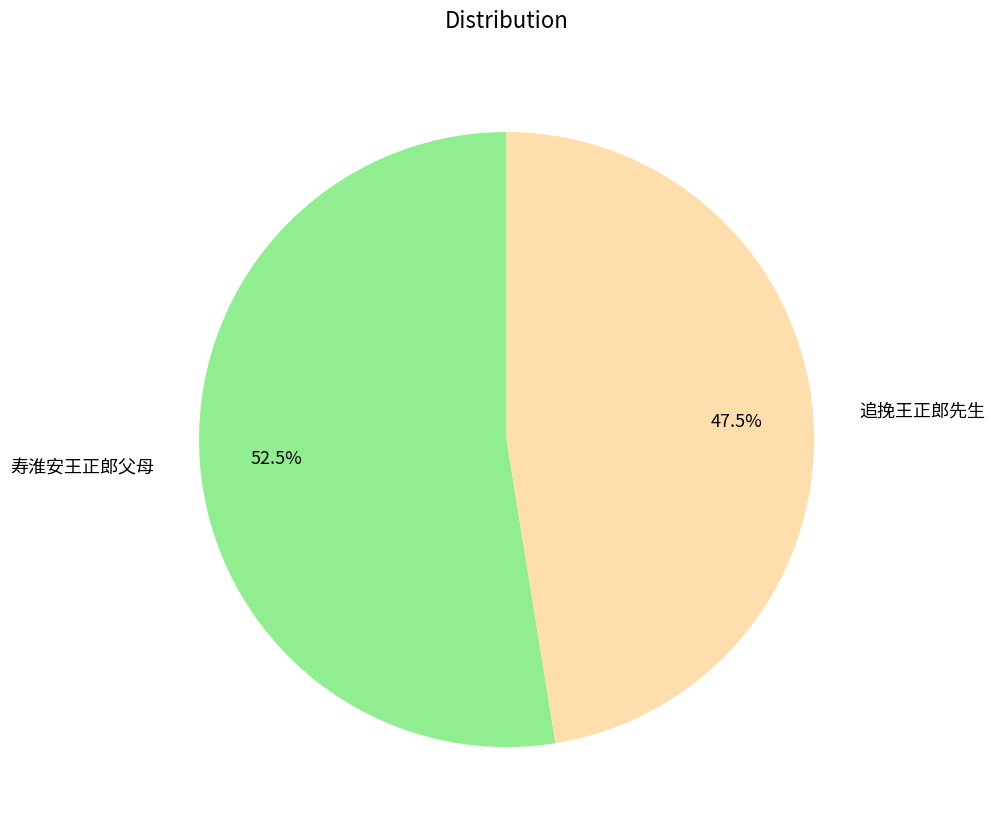

Which has a higher value, 追挽王正郎先生 or 寿淮安王正郎父母?

寿淮安王正郎父母